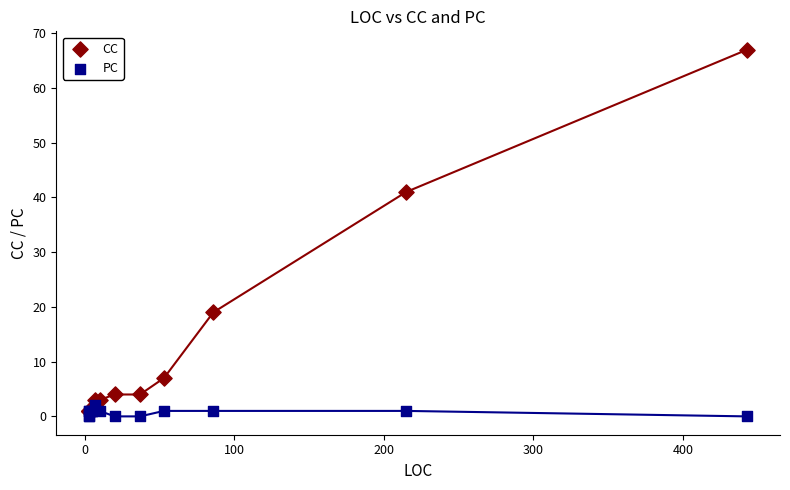

Which series has the largest Y range (max minus min)?

CC